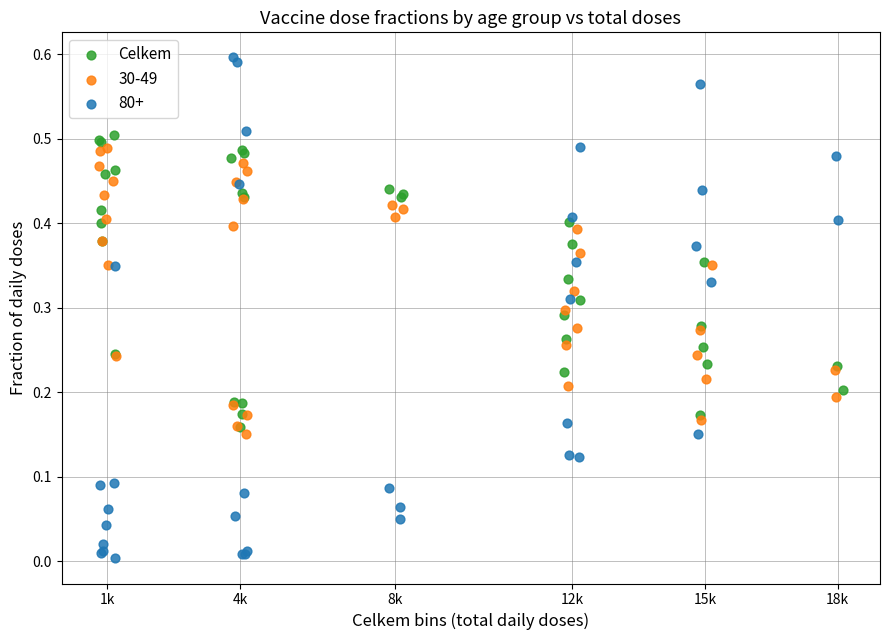

Which series contains the lowest Y value?

80+